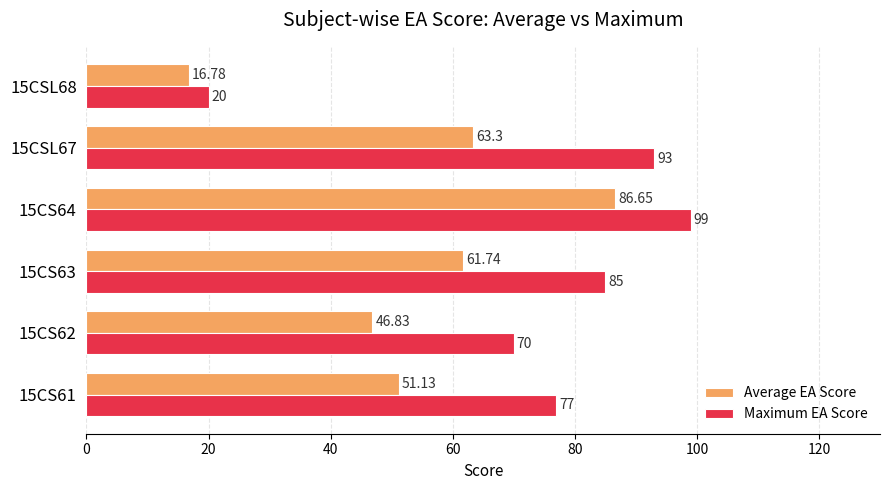

Rank the categories by Maximum EA Score value from lowest to highest.

15CSL68, 15CS62, 15CS61, 15CS63, 15CSL67, 15CS64